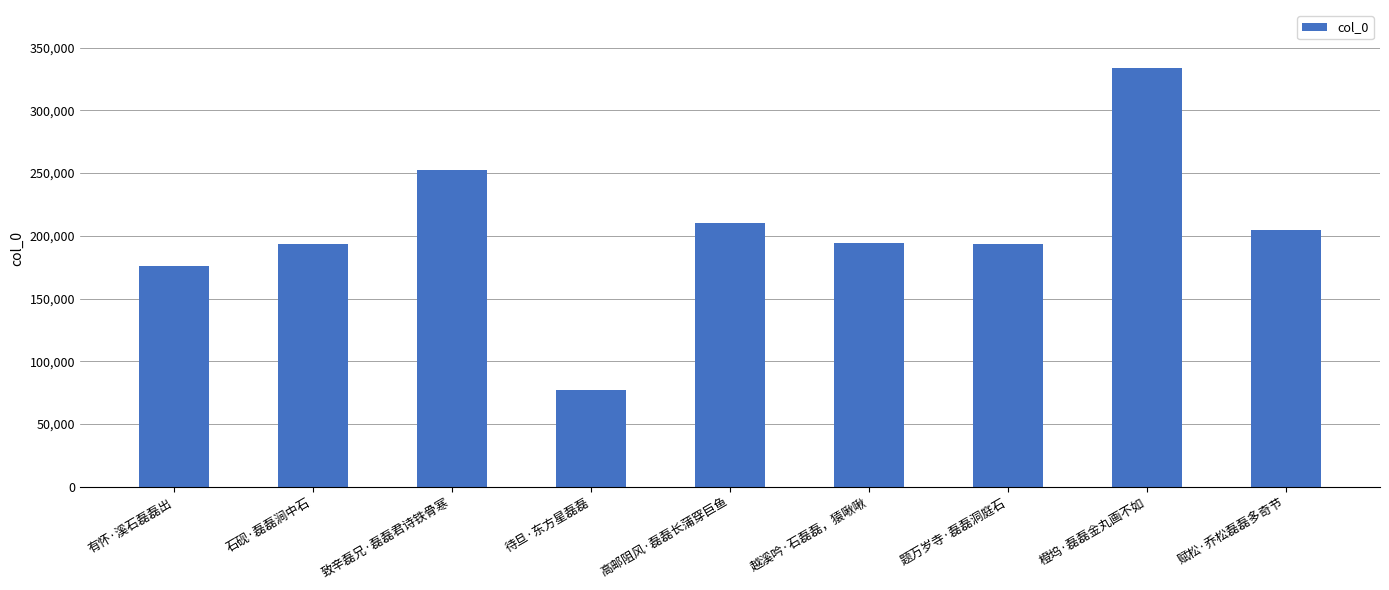

Is it true that the value at 题万岁寺·磊磊洞庭石 is 193847?

True